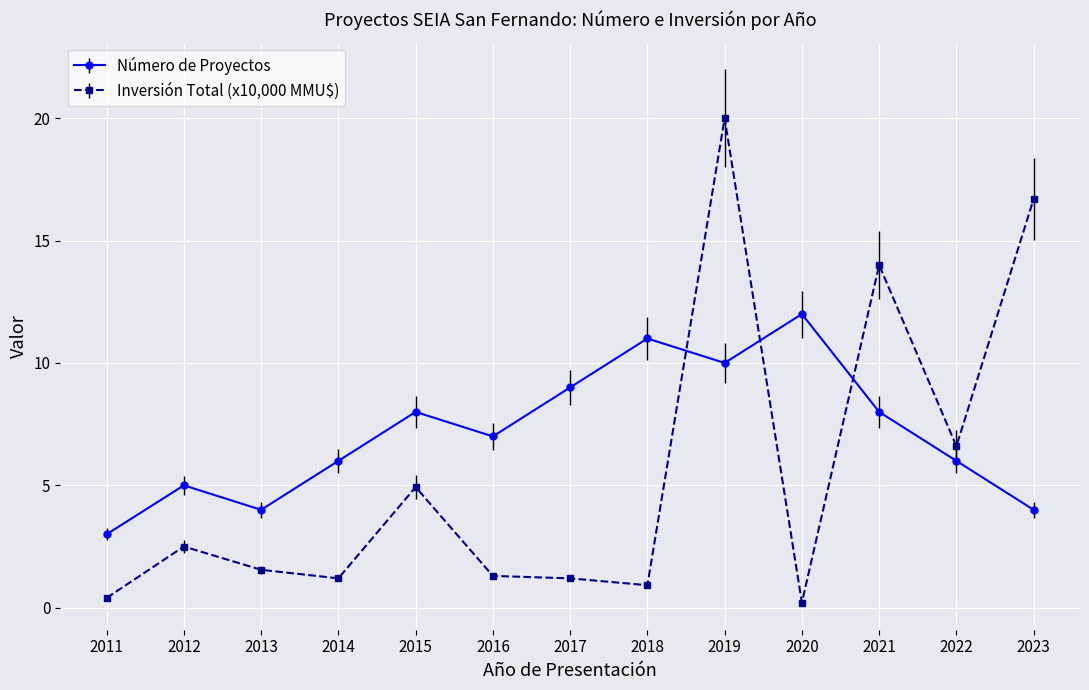

Which series ends up on top after the final intersection of Número de Proyectos and Inversión Total (x10,000 MMU$)?

Inversión Total (x10,000 MMU$)